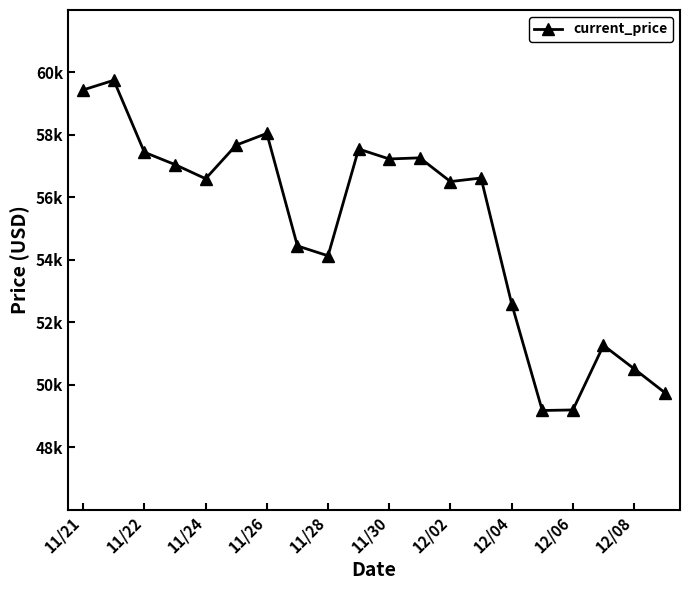

Is this an area chart (filled region under the line)?

No